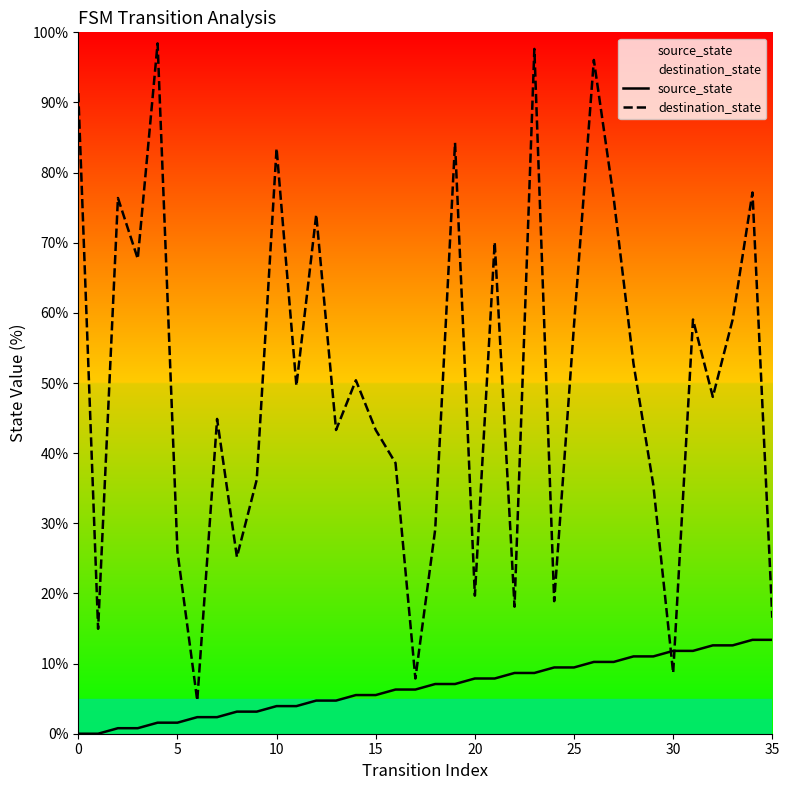

Is the value of source_state at 33 greater than the value of destination_state at 23?

No